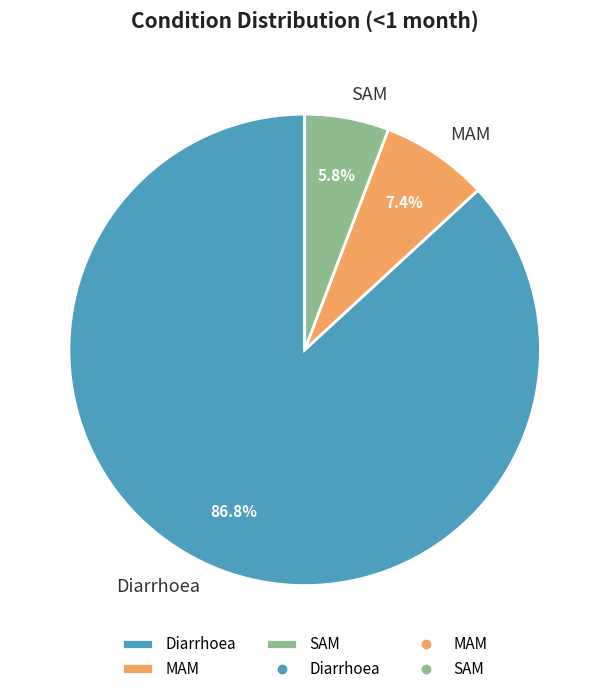

To the nearest percent, what is the average slice percentage?

33%